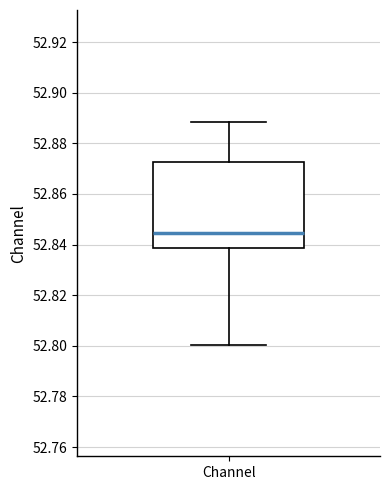

Where does the median line of the box for Channel sit on the y-axis? The values are not printed on the chart, so give them approximately, as read against the axis.

52.844